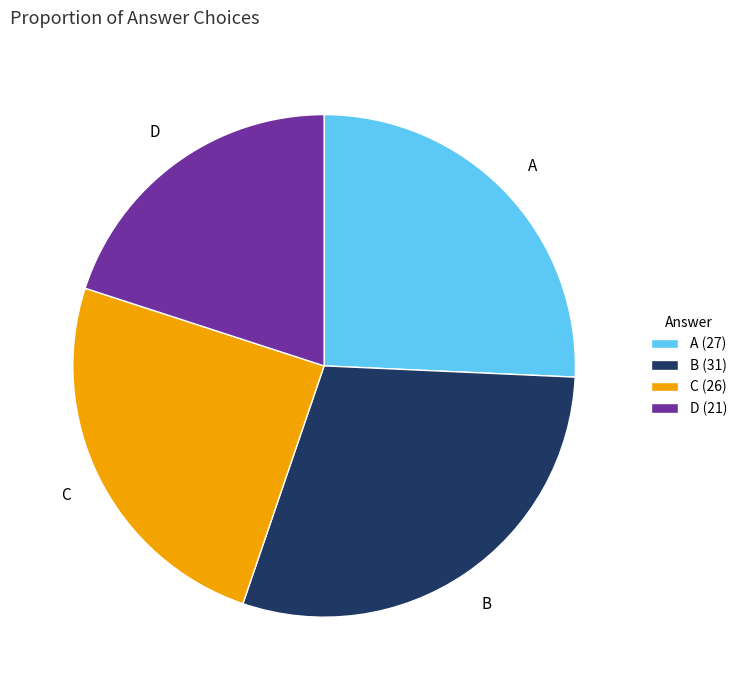

How many slices are in this pie chart?

4